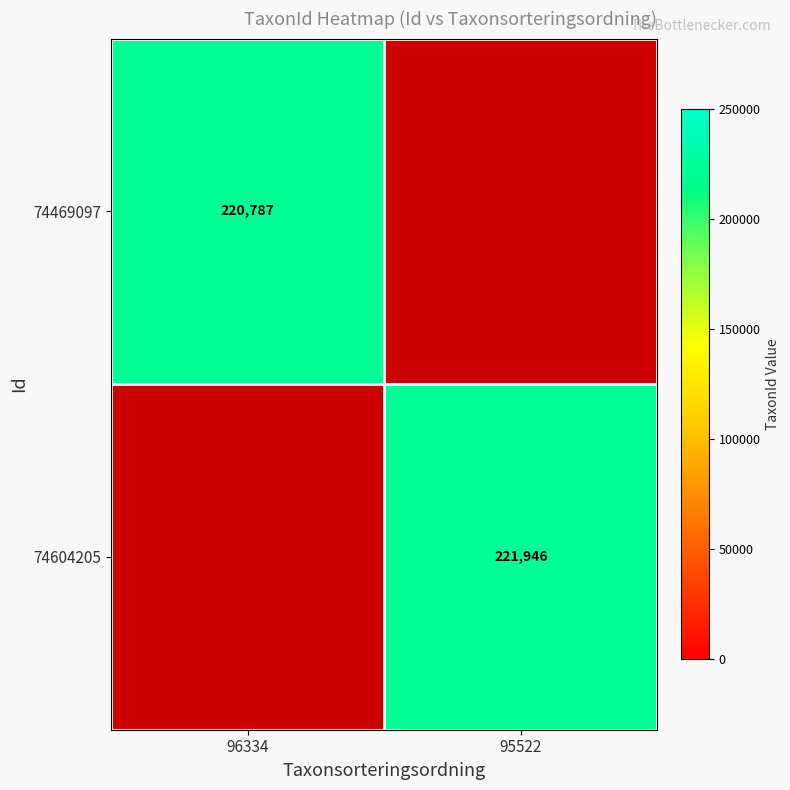

Which label corresponds to the largest value in the chart?

95522